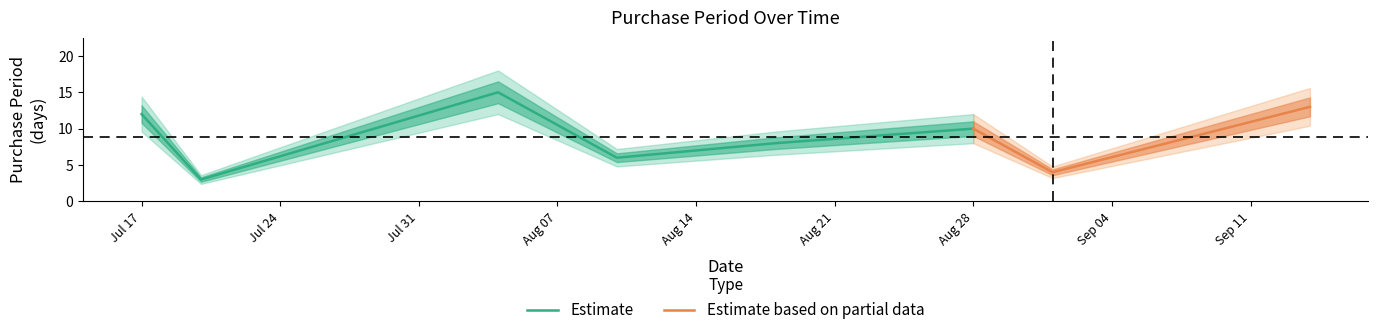

How many points are higher than both their immediate neighbors (excluding endpoints)?

2